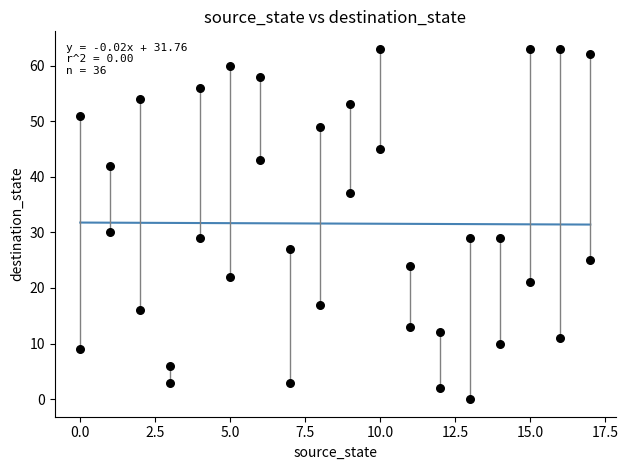

What Y value in the scatter plot is closest to 31?

30